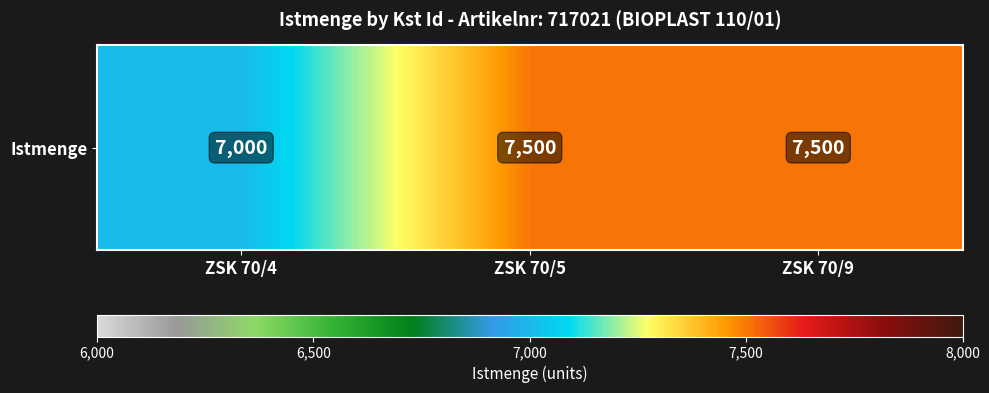

Approximately how many times larger is the value at ZSK 70/4 compared to ZSK 70/5?

0.9